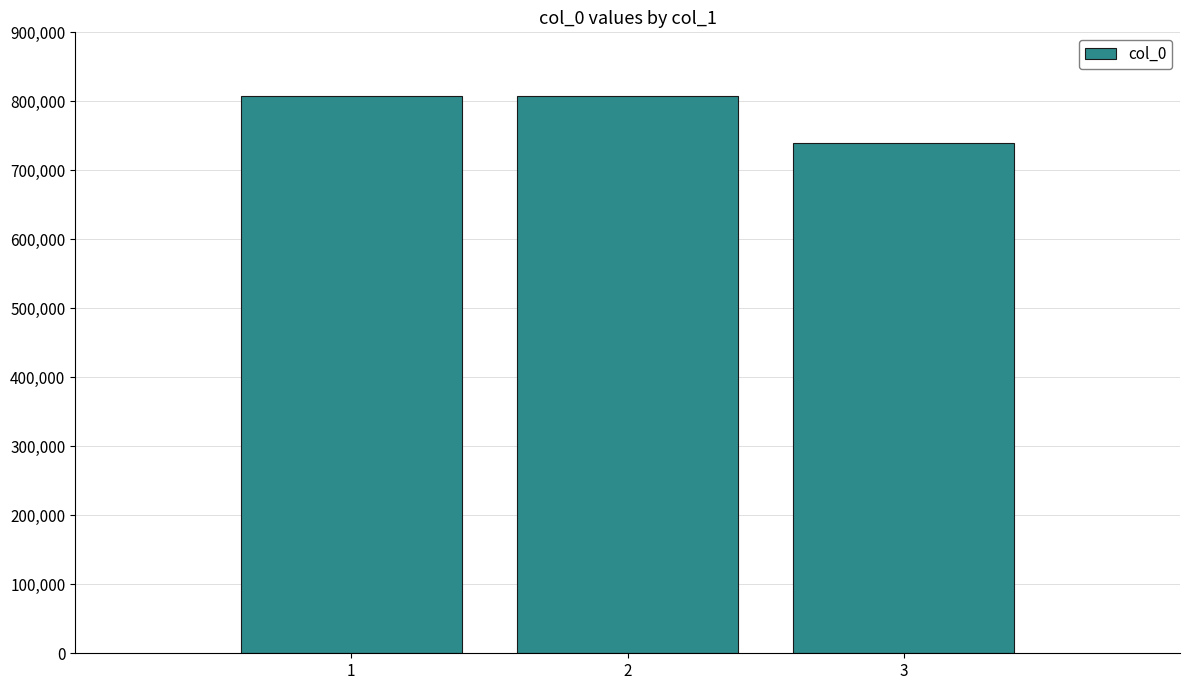

Count the number of data series in this chart.

1